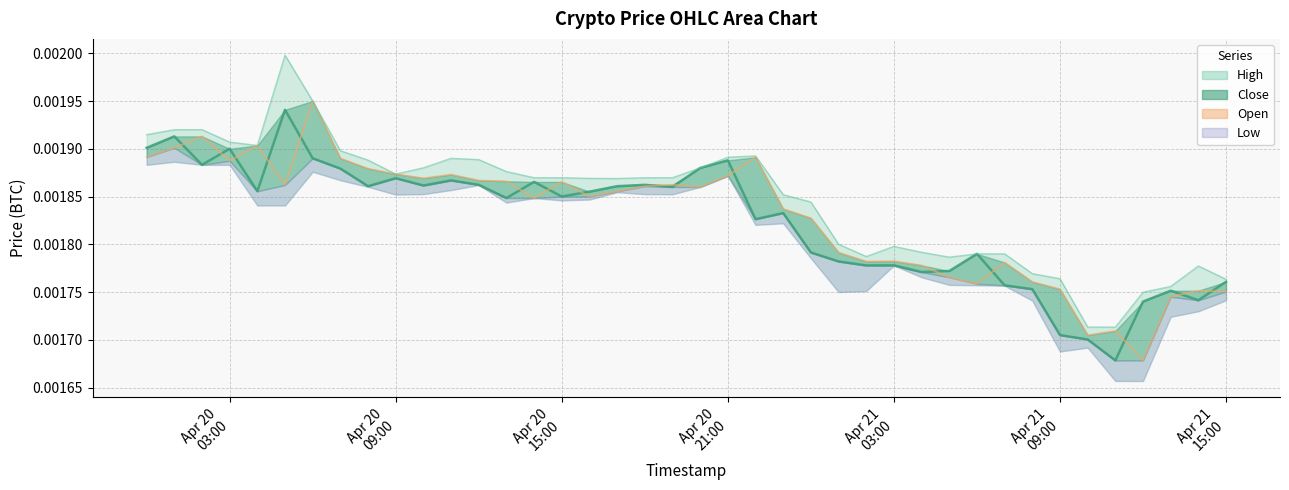

Does the chart display data point markers on the line(s)?

No